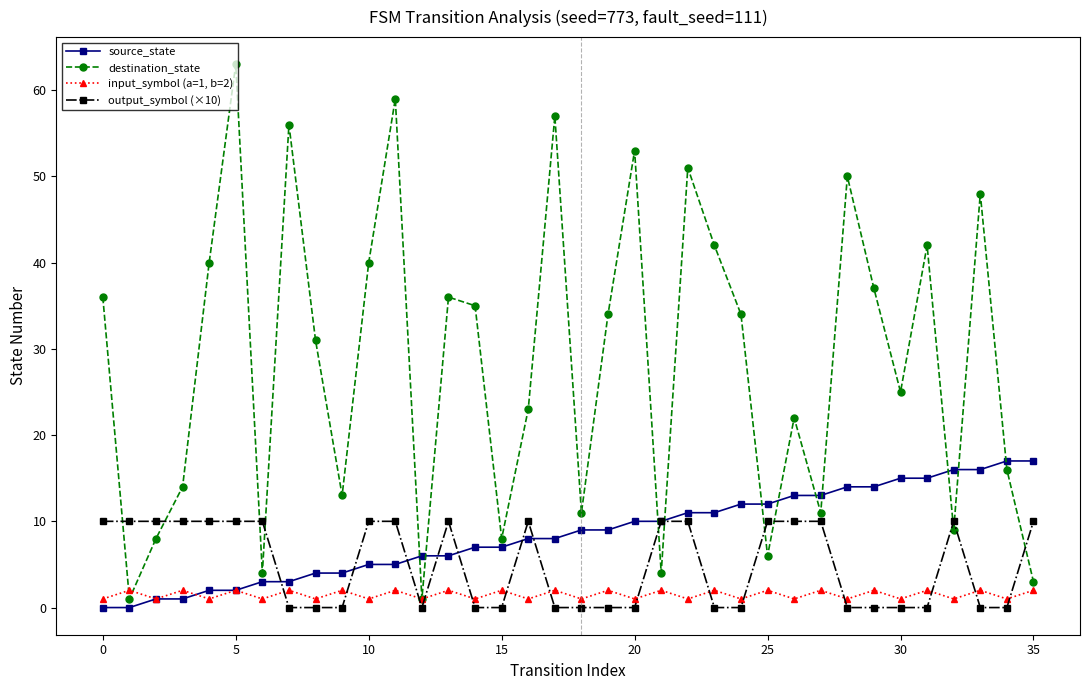

Is this an area chart (filled region under the line)?

No